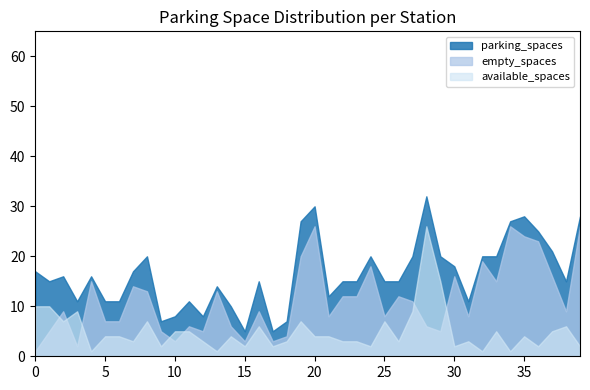

In parking_spaces, how many points are lower than both neighbors (excluding endpoints)?

9